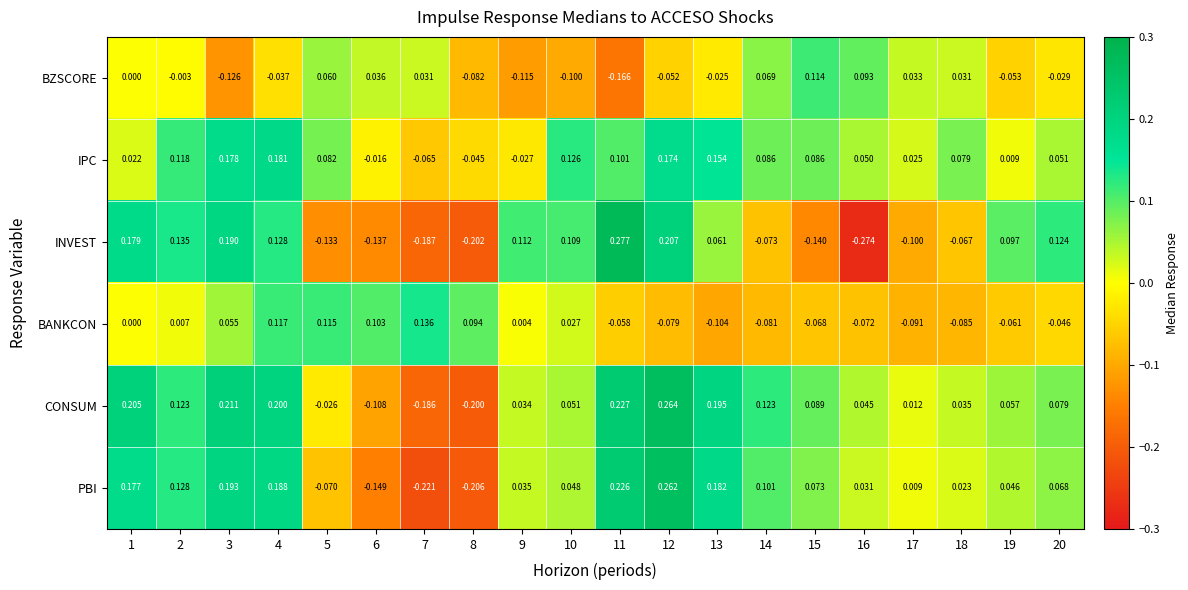

Which series has the largest total across all categories?

CONSUM